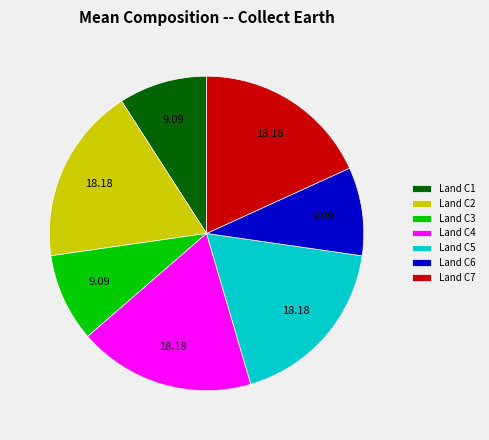

Does Land C5 represent more than half of the total?

No